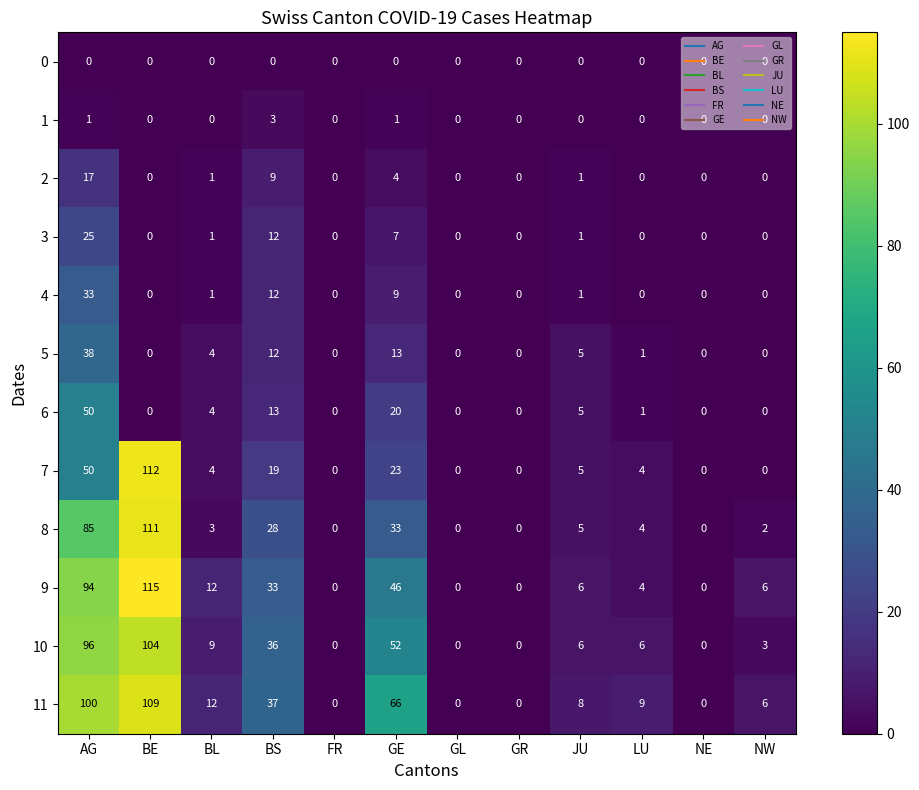

What is the total value across all series at JU?

43